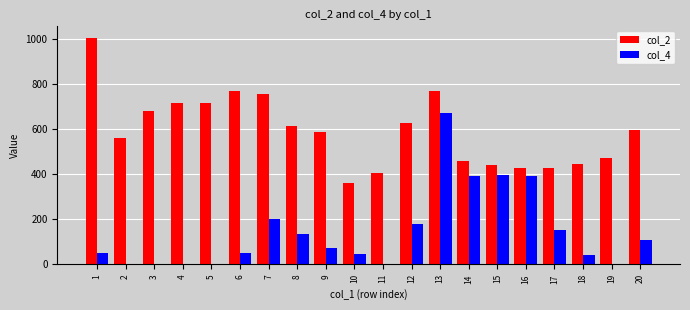

True or false: col_2 has a value of 406 at 11.

True